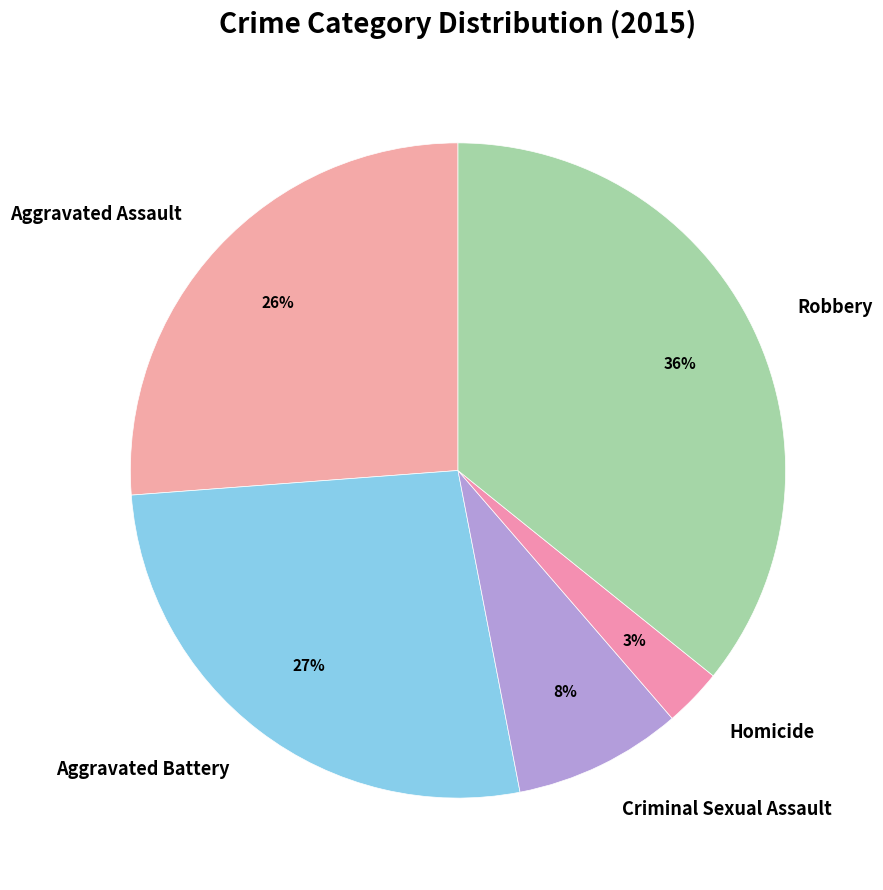

Count the number of slices in the pie.

5